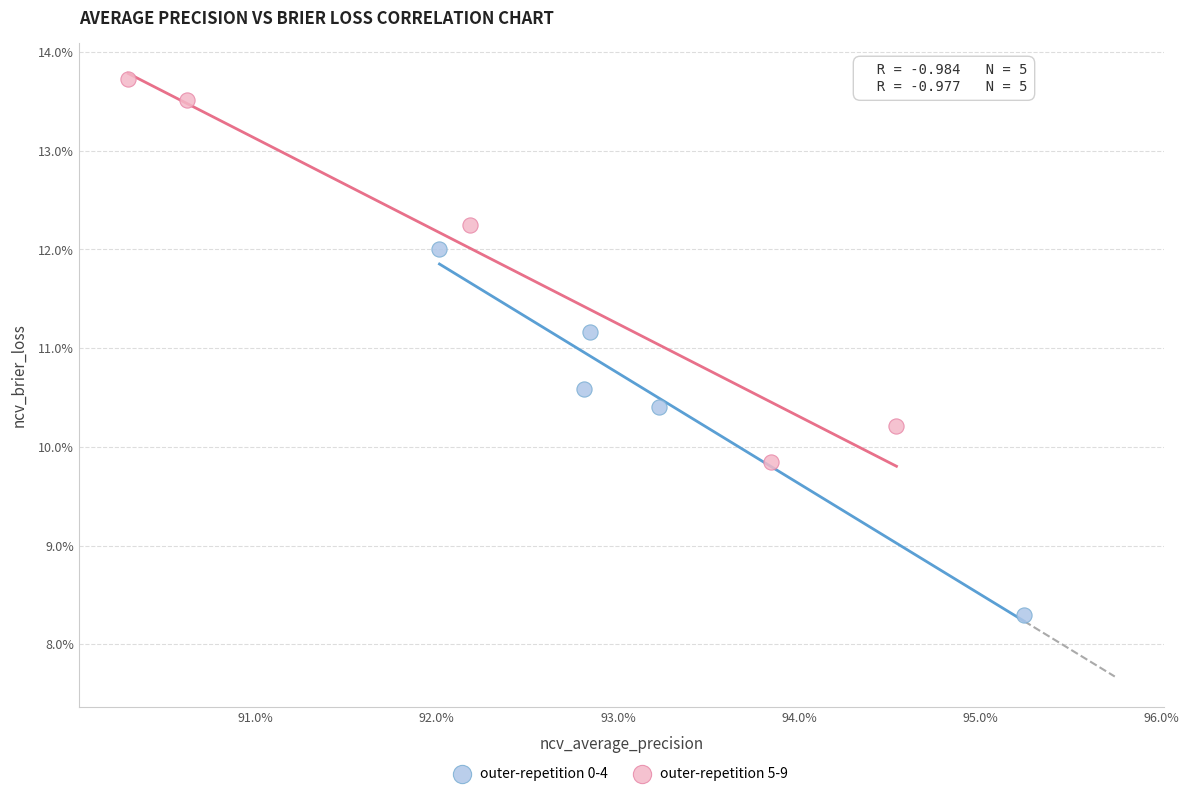

Which series contains the highest Y value?

outer-repetition 5-9